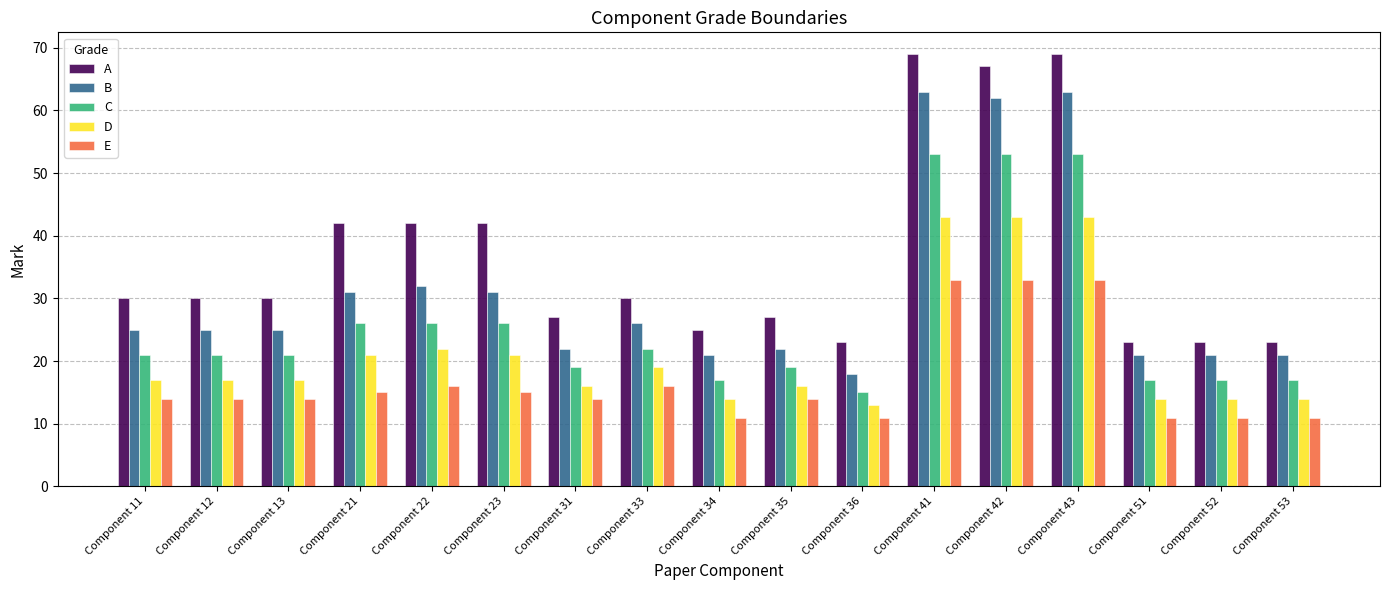

Is the value of E at Component 52 greater than the value of D at Component 52?

No